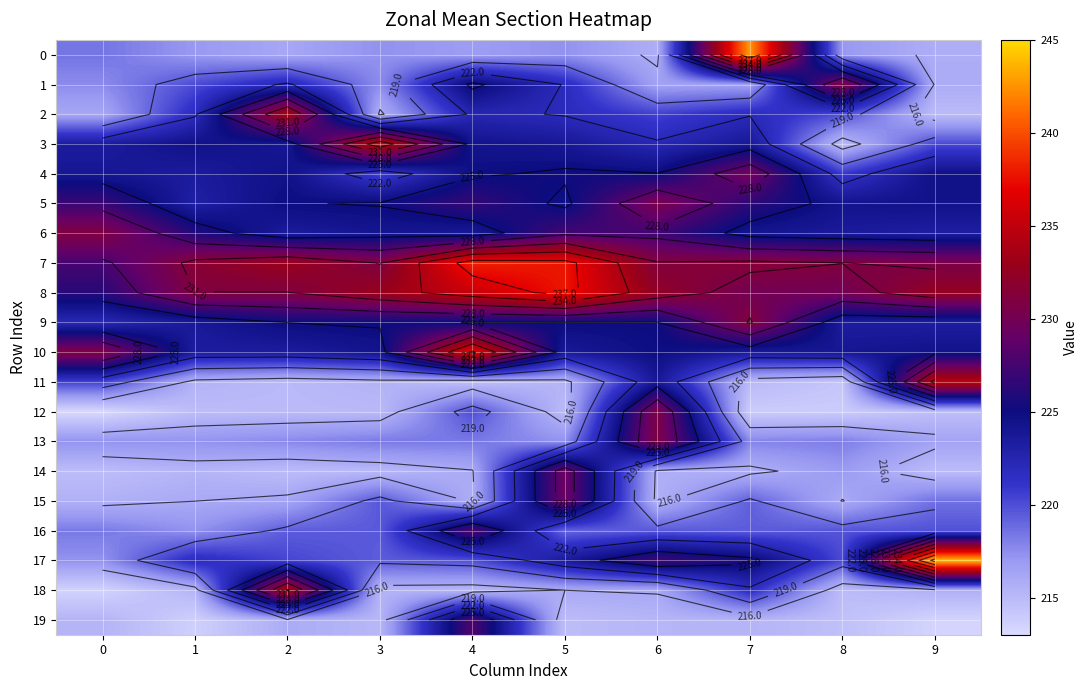

Rank the series by their maximum value, from highest to lowest.

17, 0, 7, 8, 10, 3, 11, 18, 2, 9, 1, 6, 12, 13, 5, 4, 15, 14, 19, 16